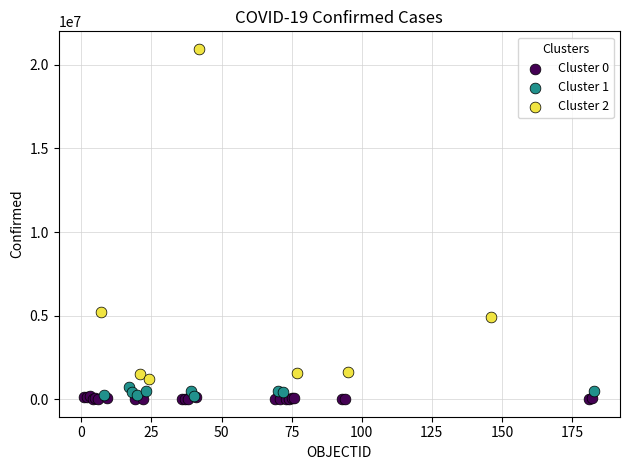

Which series has the widest spread of Y values?

Cluster 2